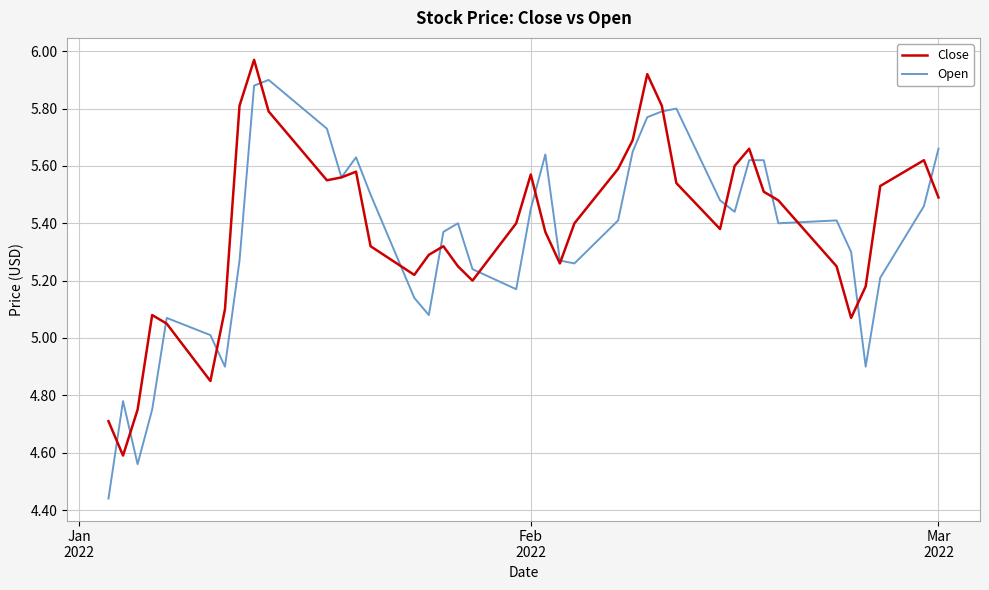

List the series in order of their peak value, highest first.

Close, Open